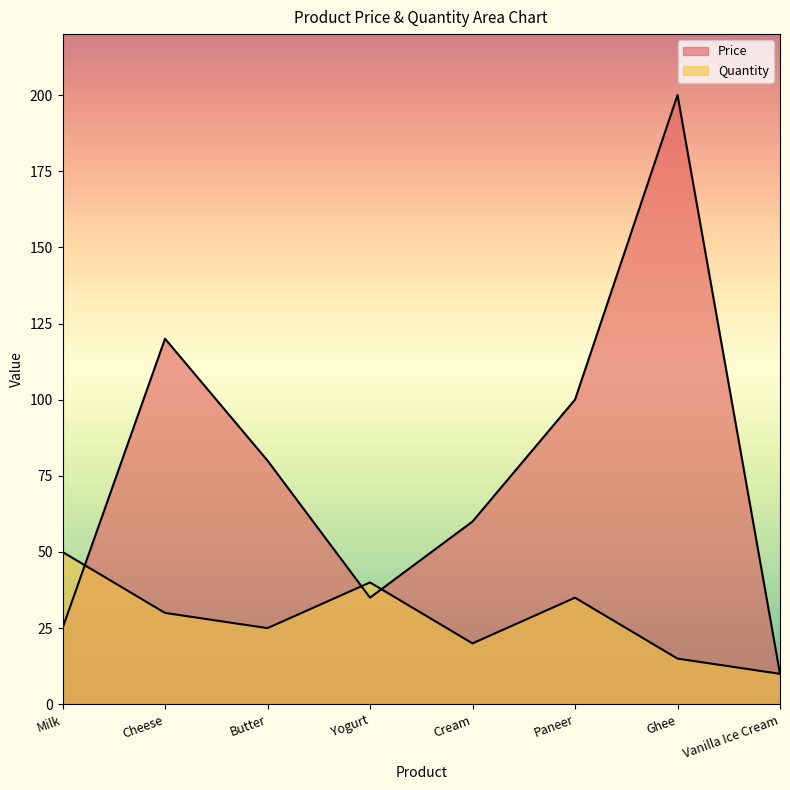

Does the chart have visible grid lines?

No